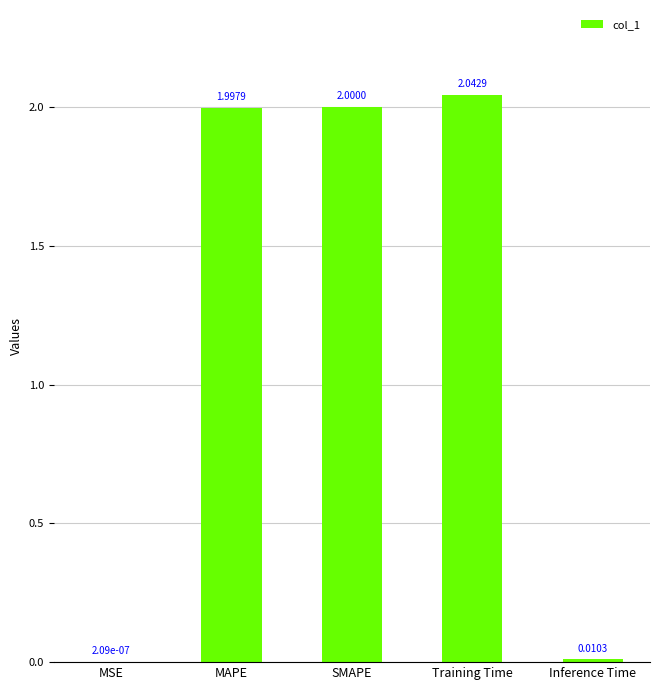

Does the chart contain stacked bars?

No